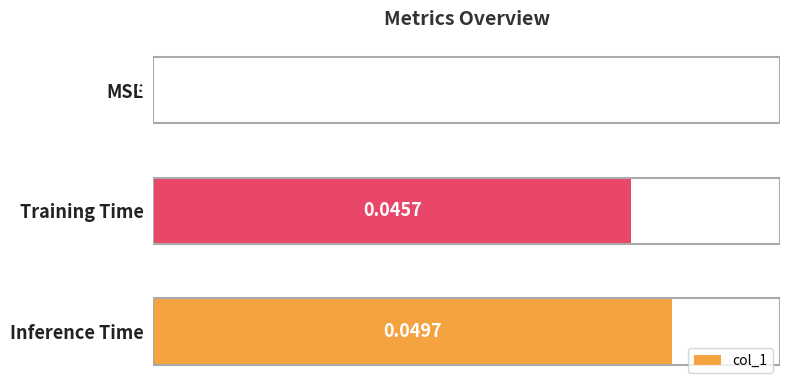

How many values are between 0 and 1?

3